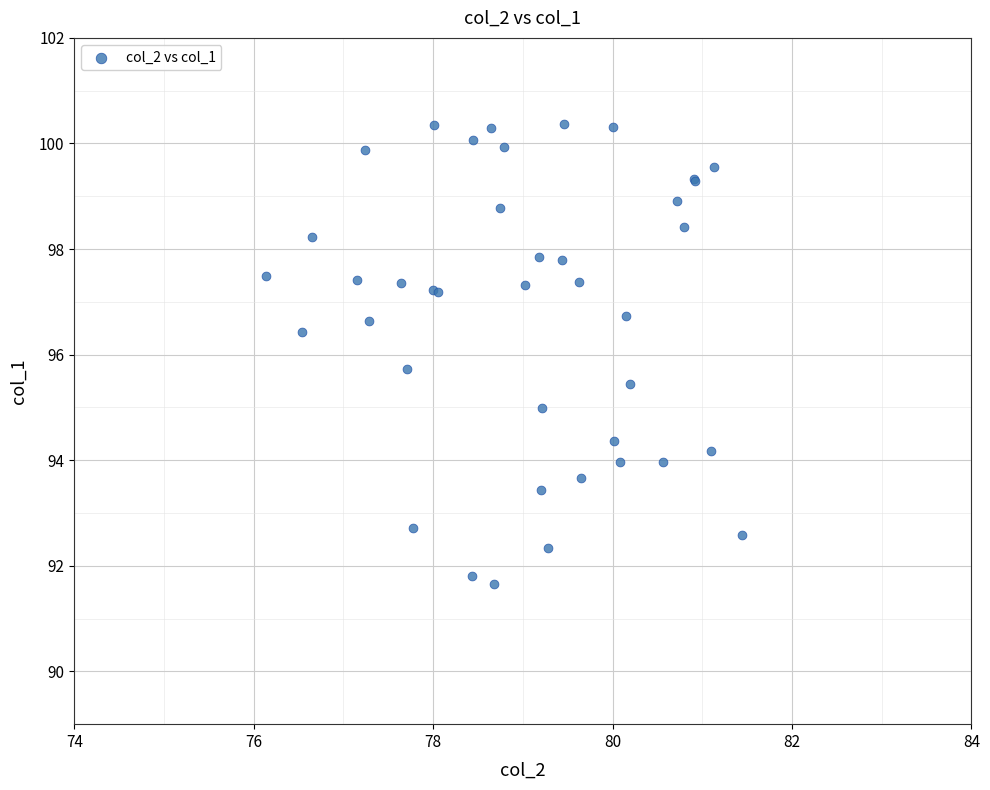

What Y value in the scatter plot is closest to 96?

95.7